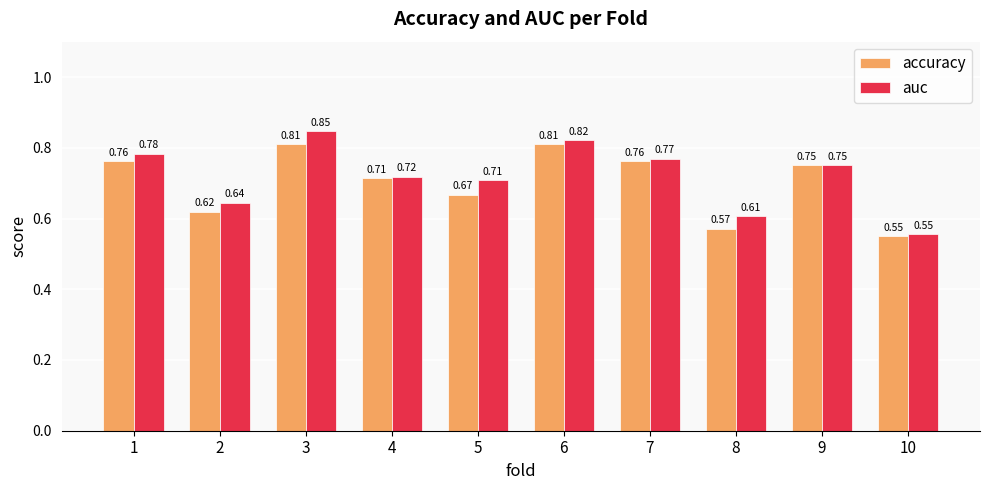

Is it true that accuracy equals 0.2 at 2?

False